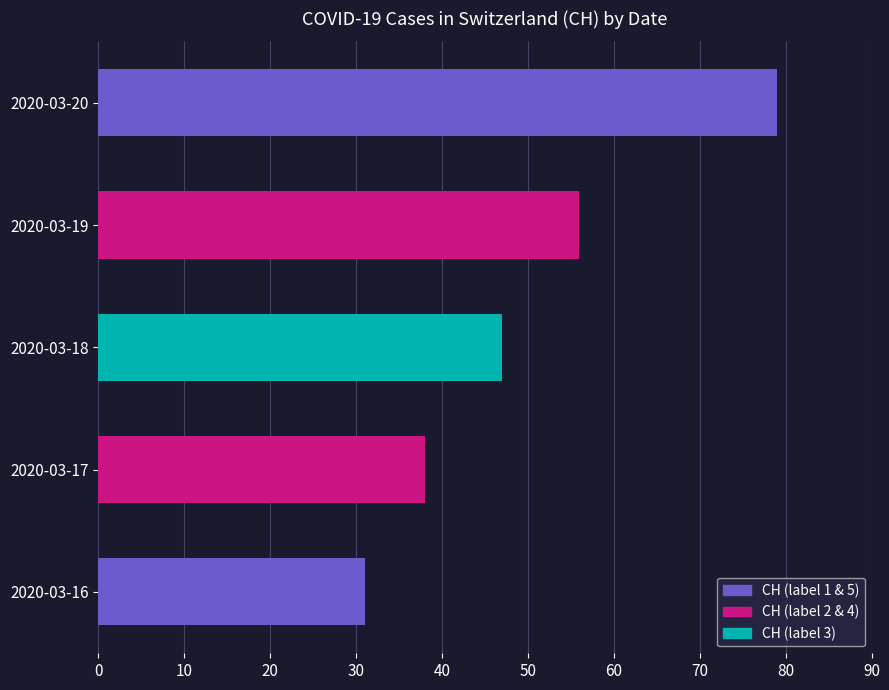

Count the values in the range 38 to 56.

3